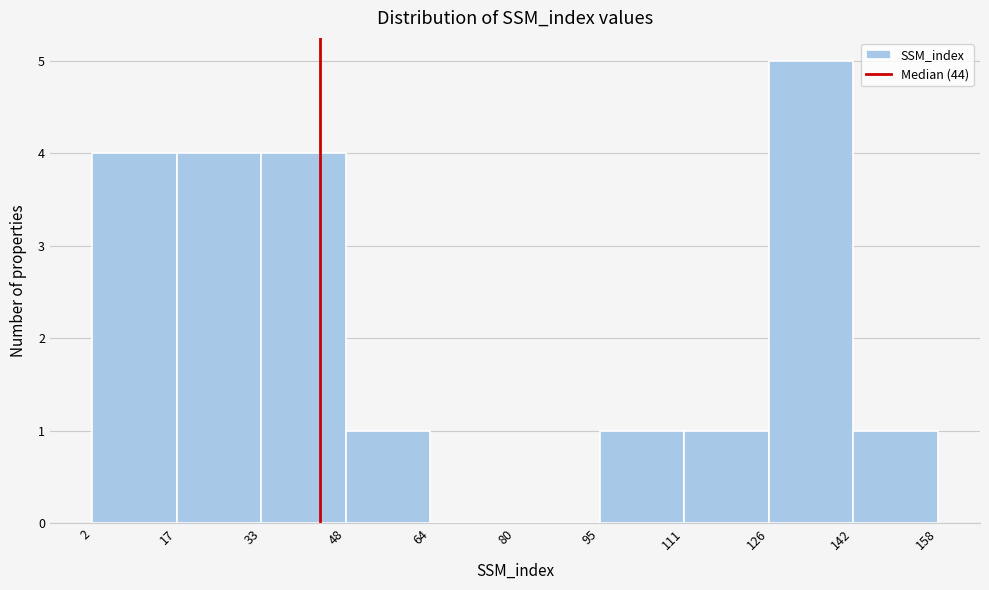

Reading left to right, list every bar in this chart as the range it spans on the x-axis followed by its height. The values are not printed on the chart, so give them approximately, as read against the axis.

2 to 17: 4
17 to 33: 4
33 to 48: 4
48 to 64: 1
64 to 80: 0
80 to 95: 0
95 to 111: 1
111 to 126: 1
126 to 142: 5
142 to 158: 1